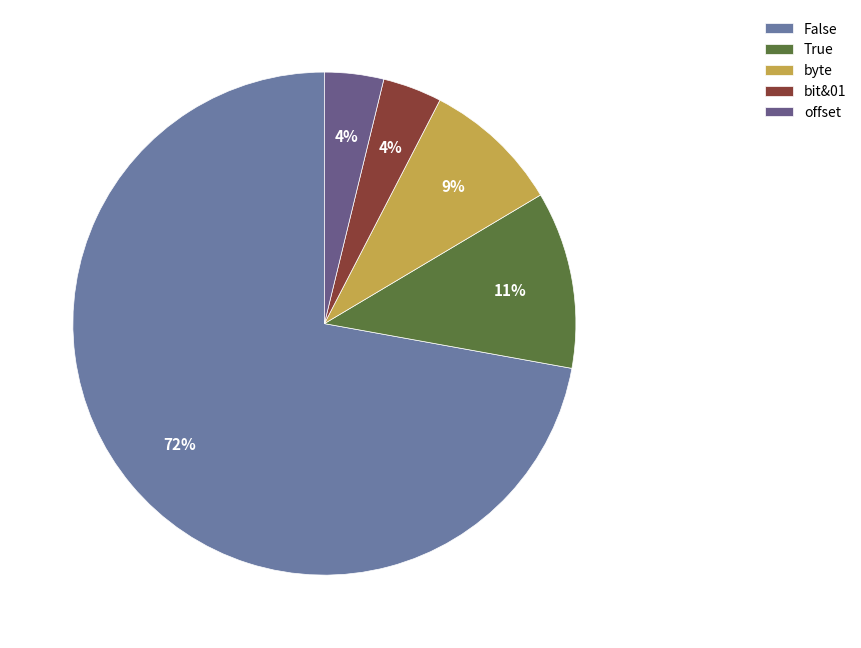

Which has a higher value, True or bit&01?

True